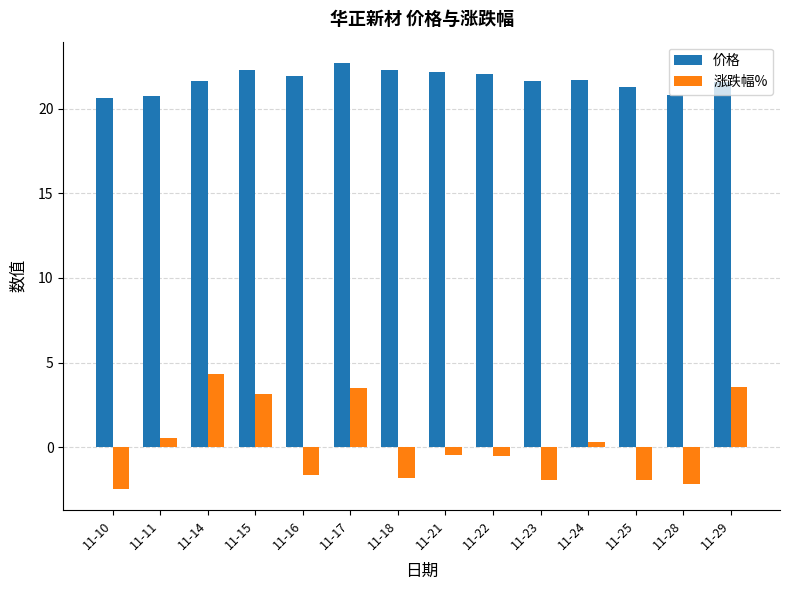

True or false: 价格 has a value of 30.0 at 11-14.

False